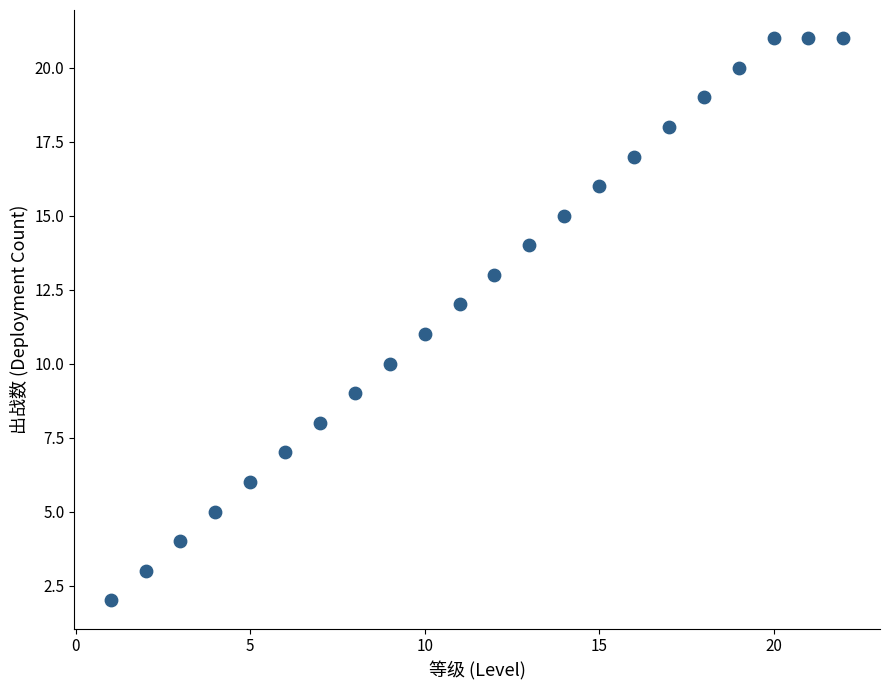

What is the range of X values (max minus min)?

21